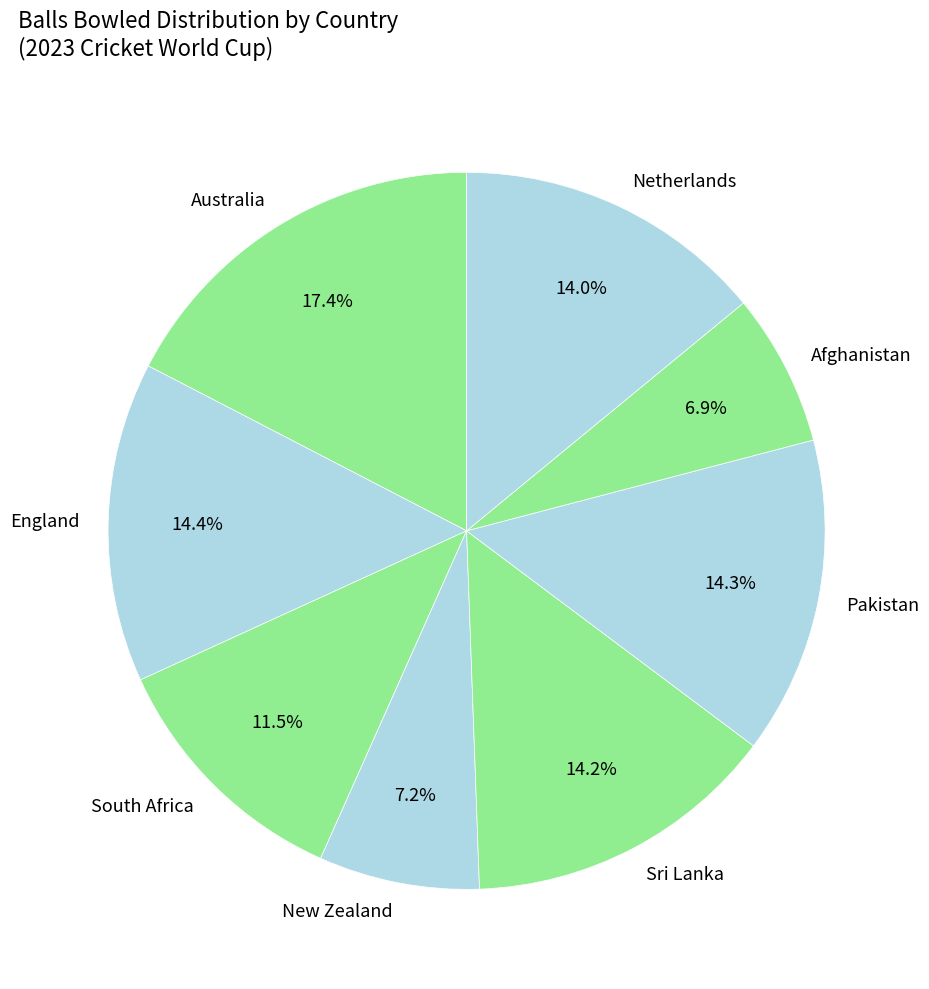

What is the ratio of the value at Afghanistan to the value at Netherlands?

0.5